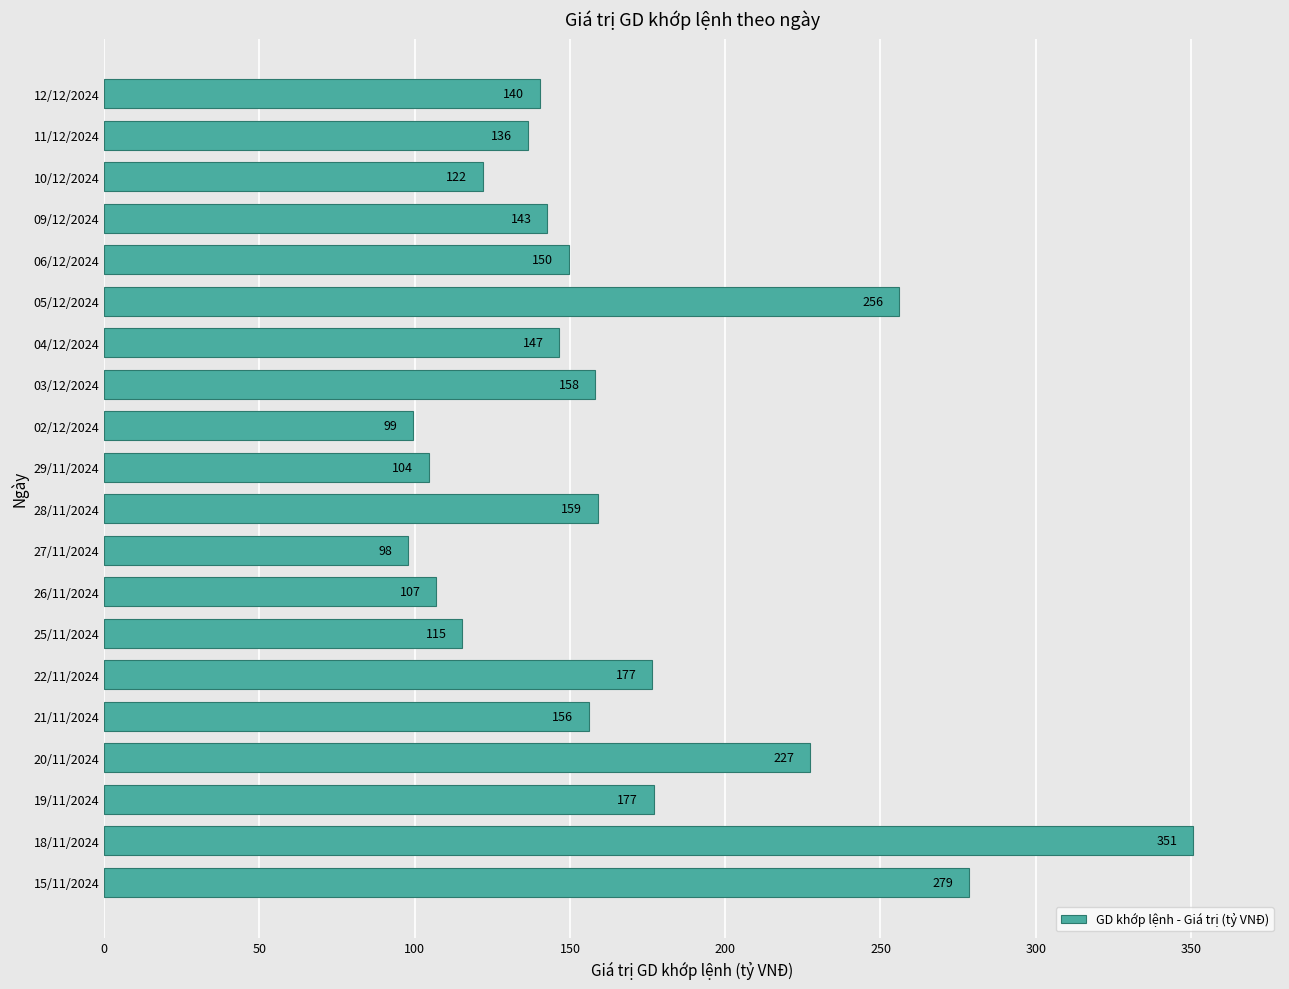

What is the approximate value at 06/12/2024?

149.6